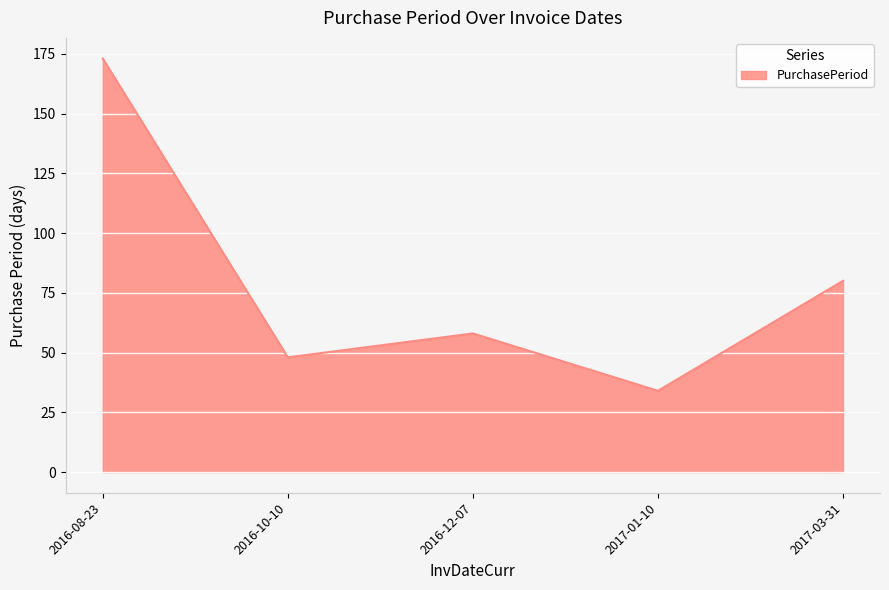

How many interior local valleys (lower than both neighbors) does the data have?

2